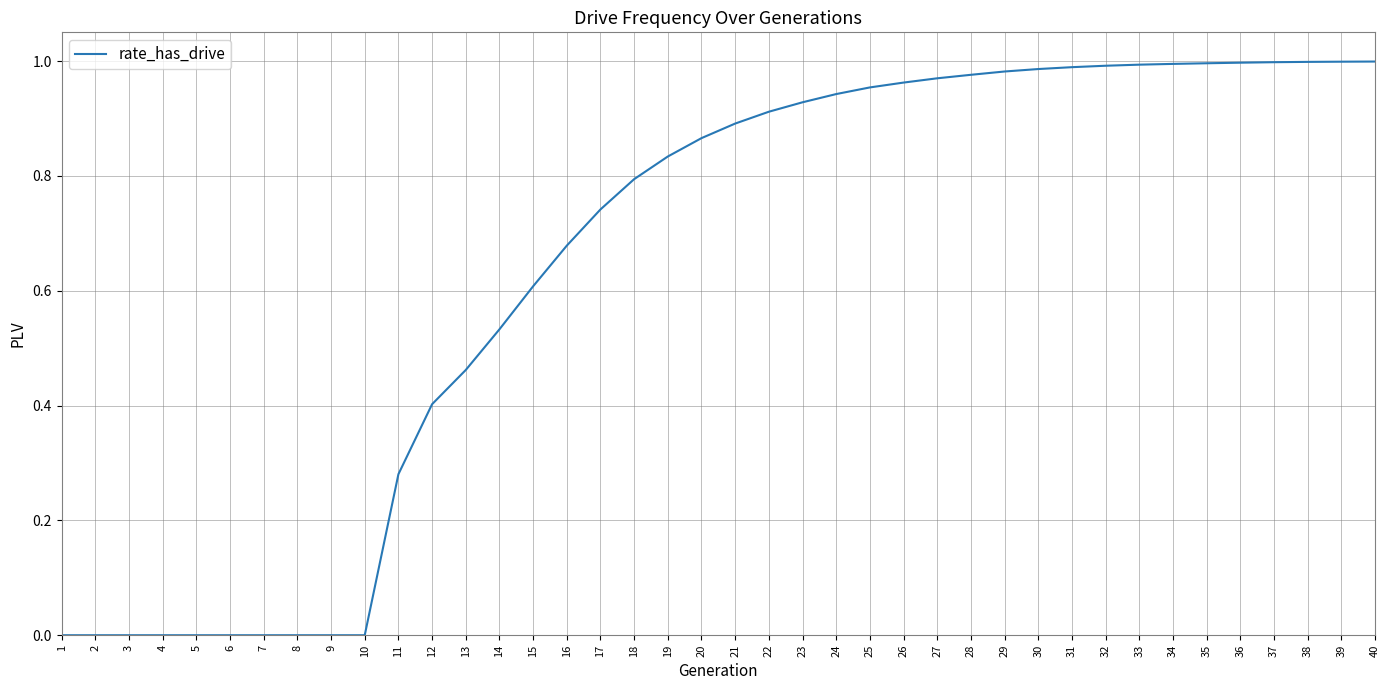

How many series are shown in this chart?

1